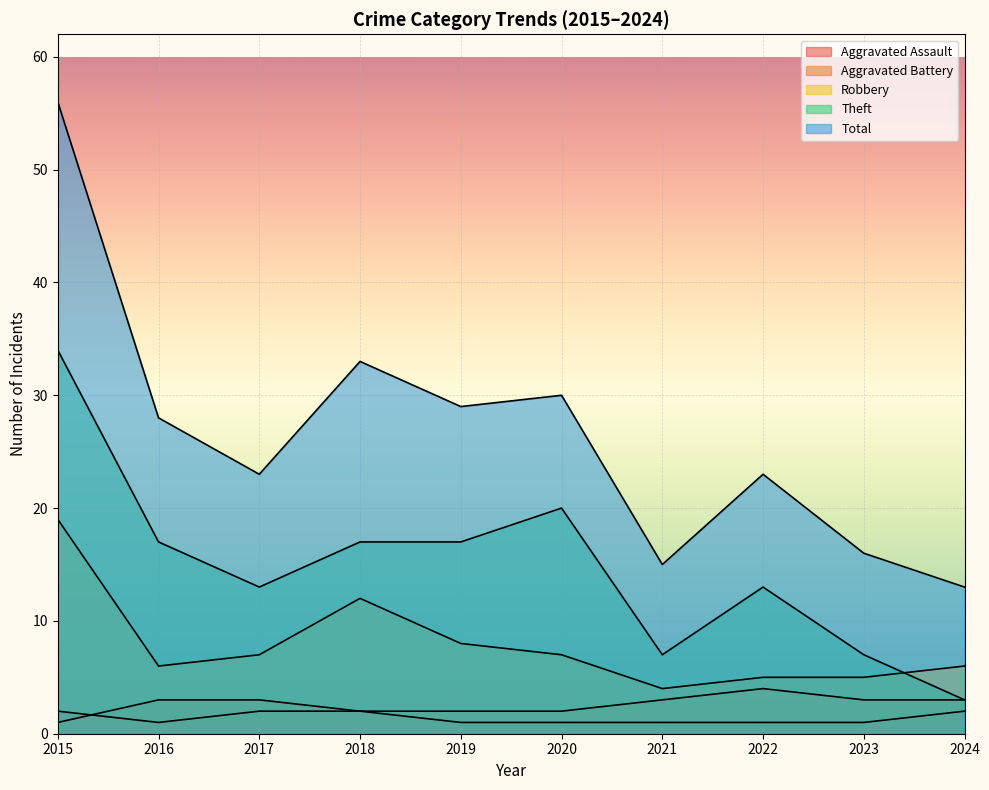

True or false: Aggravated Battery has more than 1 points higher than both neighbors.

False